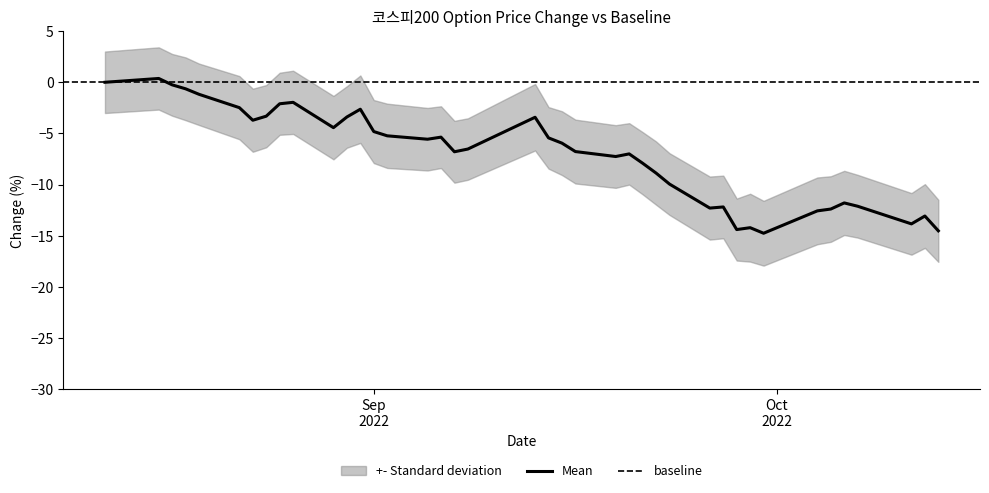

How many data points are above -5?

15